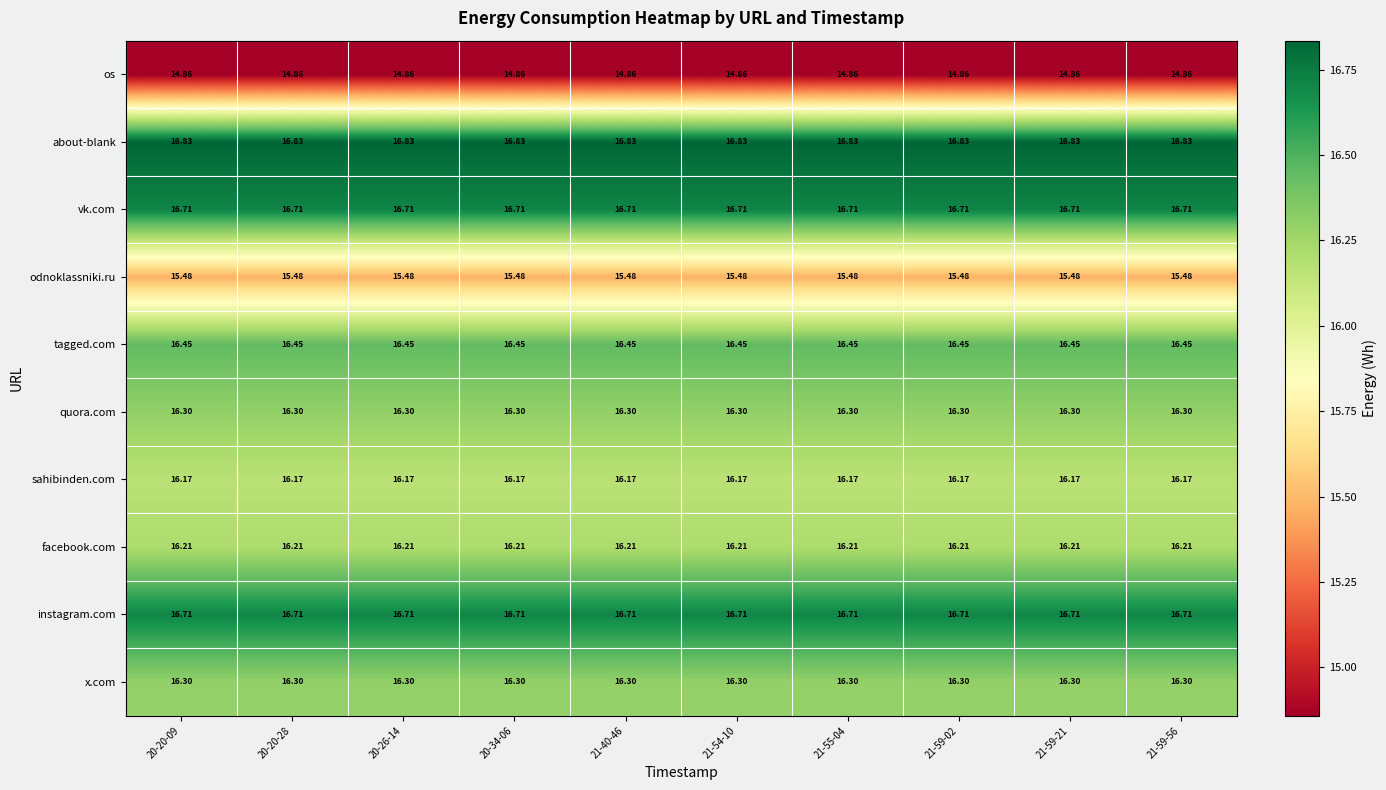

Is the value of facebook.com at 21-59-56 greater than the value of os at 21-55-04?

Yes